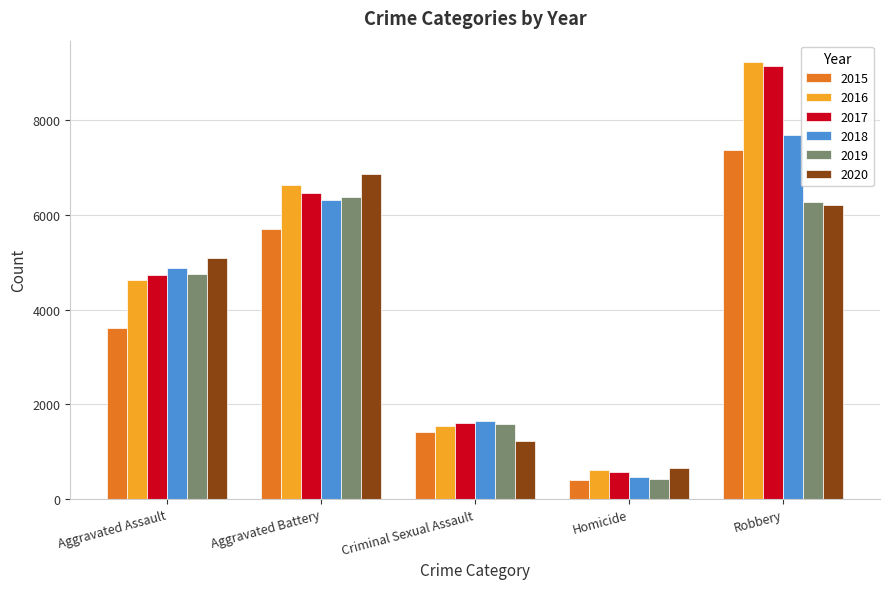

What is the value of the 2015 bar at the 5th from the left?

7364